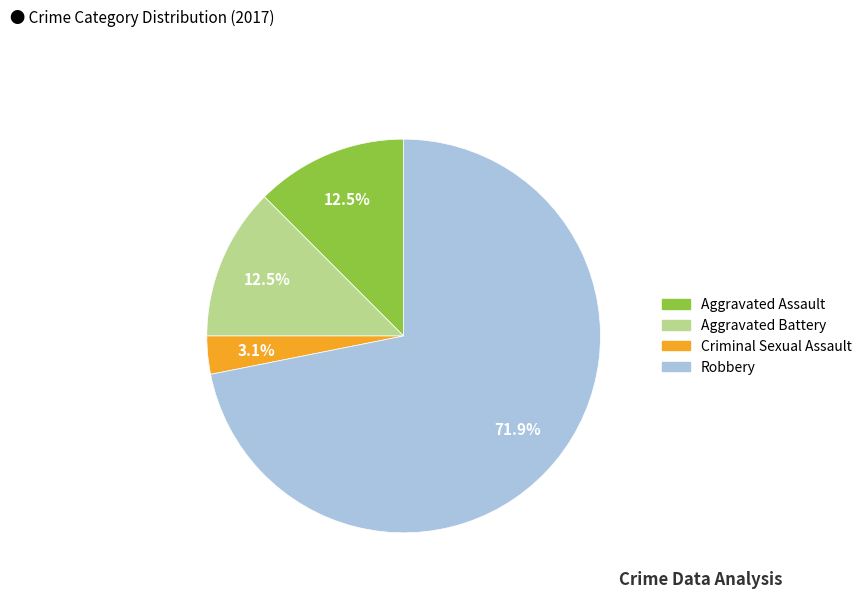

What is the smallest slice in the pie chart?

Criminal Sexual Assault